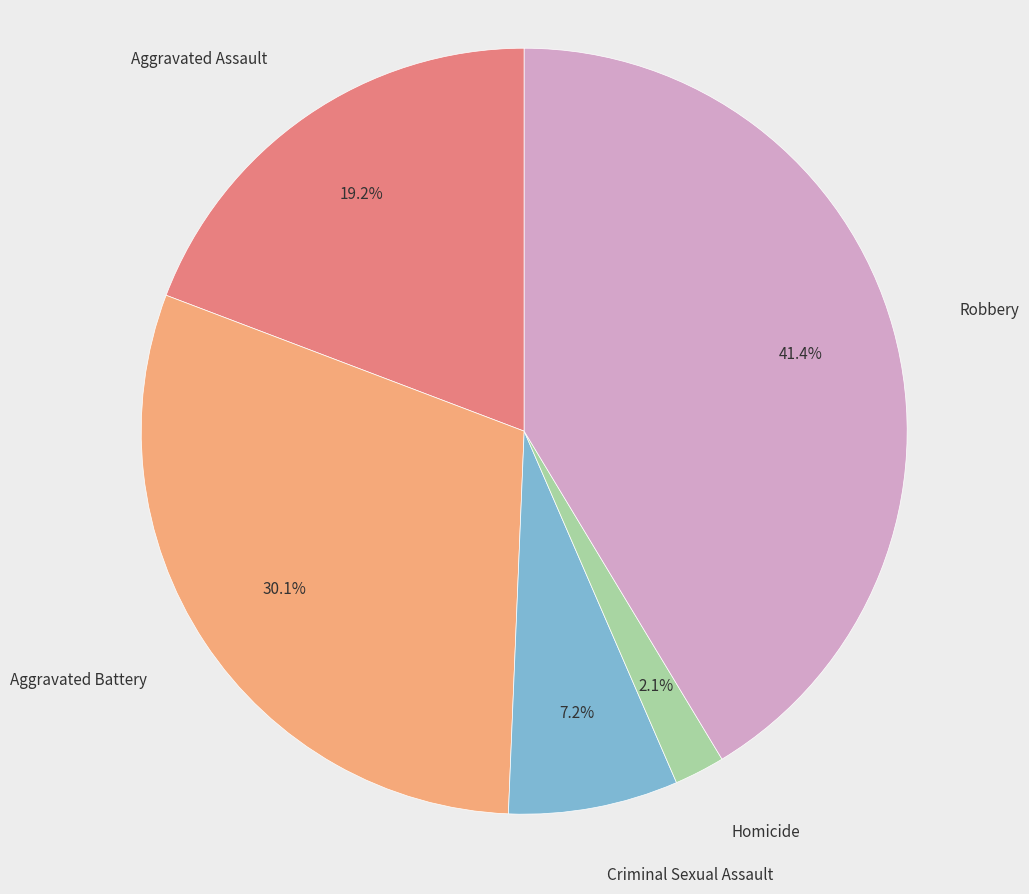

Does any single category account for the majority?

No